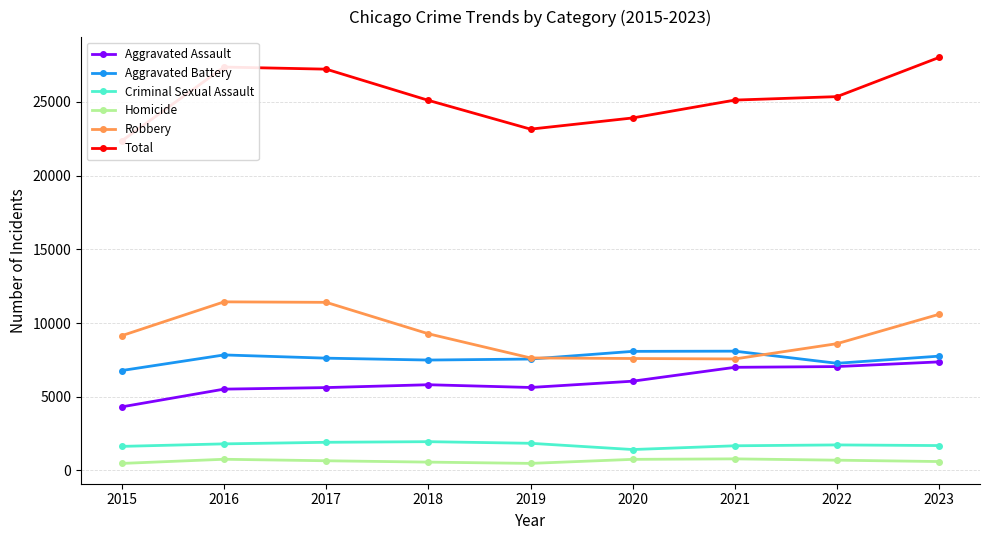

At which label is Criminal Sexual Assault closest to 1688?

2023